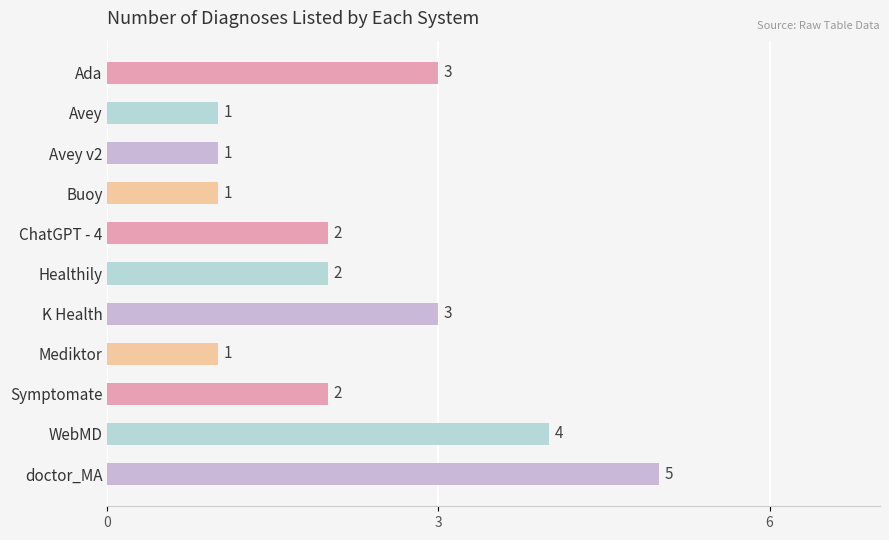

What is the difference between the maximum and minimum values?

4